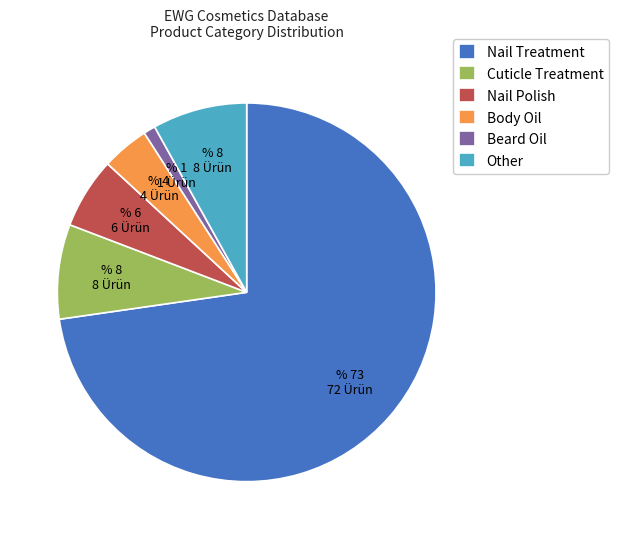

Which slice is the smallest?

Beard Oil